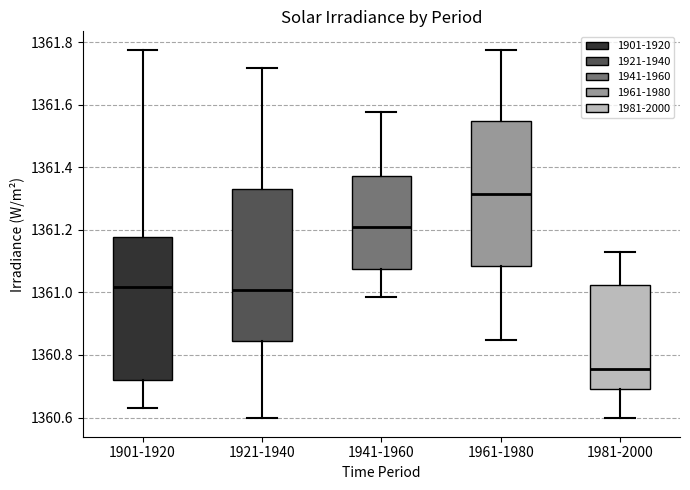

Reading left to right, transcribe this box plot: for each box, give where its median line is, the range the box spans, and where its two whiskers end, as read against the y-axis. The values are not printed on the chart, so give them approximately, as read against the axis.

1901-1920: median 1361.02, box 1360.72 to 1361.18, whiskers 1360.64 to 1361.78
1921-1940: median 1361.00, box 1360.84 to 1361.32, whiskers 1360.60 to 1361.72
1941-1960: median 1361.20, box 1361.08 to 1361.38, whiskers 1360.98 to 1361.58
1961-1980: median 1361.32, box 1361.08 to 1361.54, whiskers 1360.84 to 1361.78
1981-2000: median 1360.76, box 1360.70 to 1361.02, whiskers 1360.60 to 1361.14